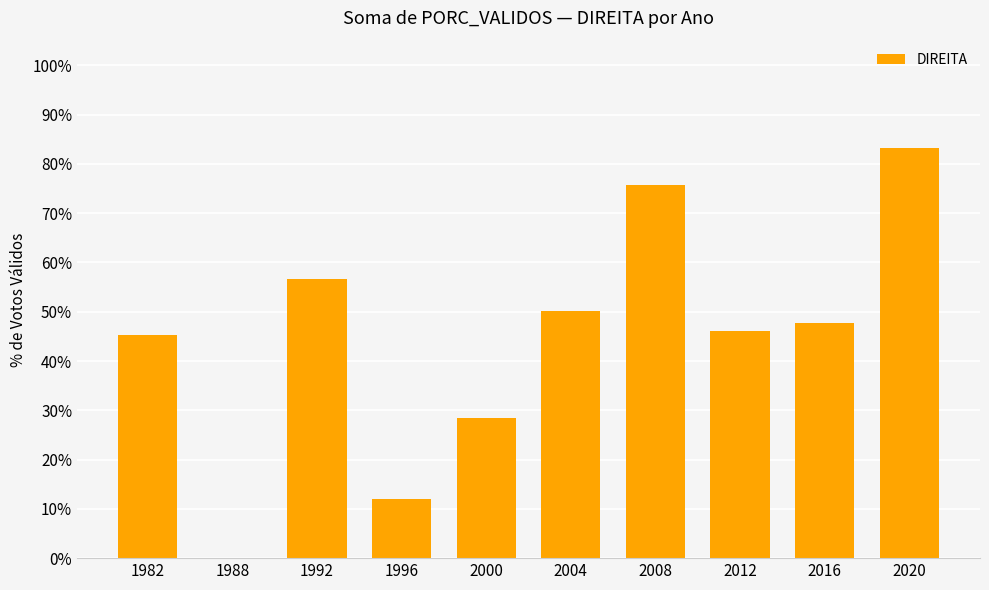

Which category has the highest value across all series?

2020